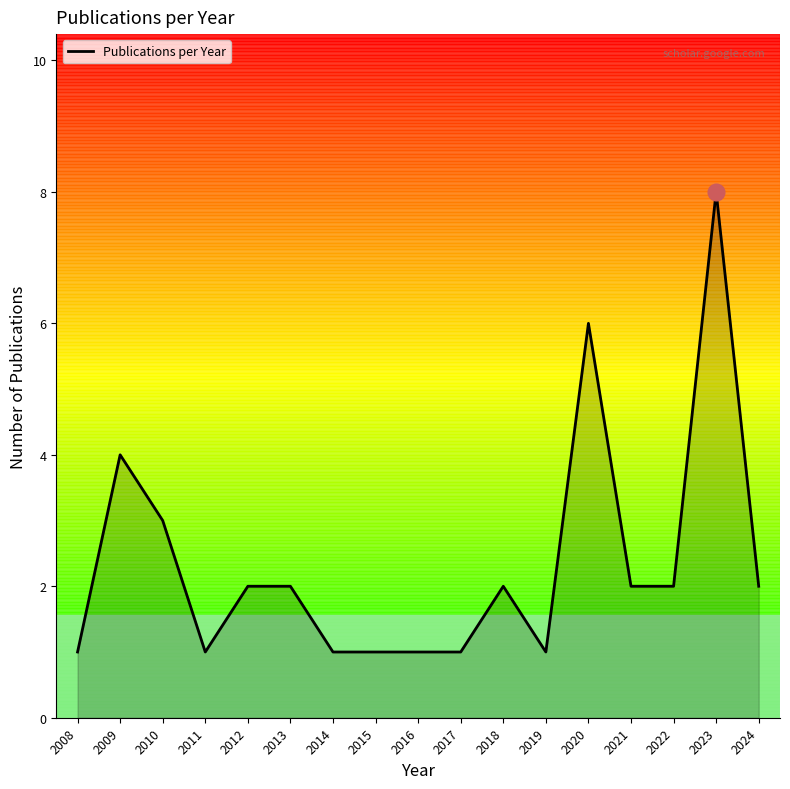

Which label corresponds to the largest value in the chart?

2023